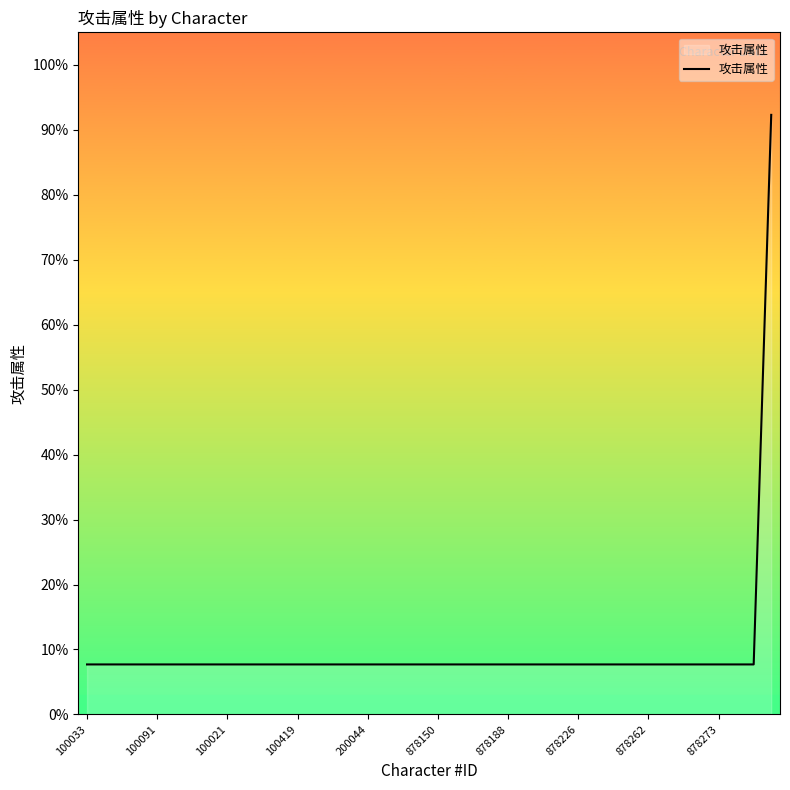

What is the greatest value displayed?

92.3